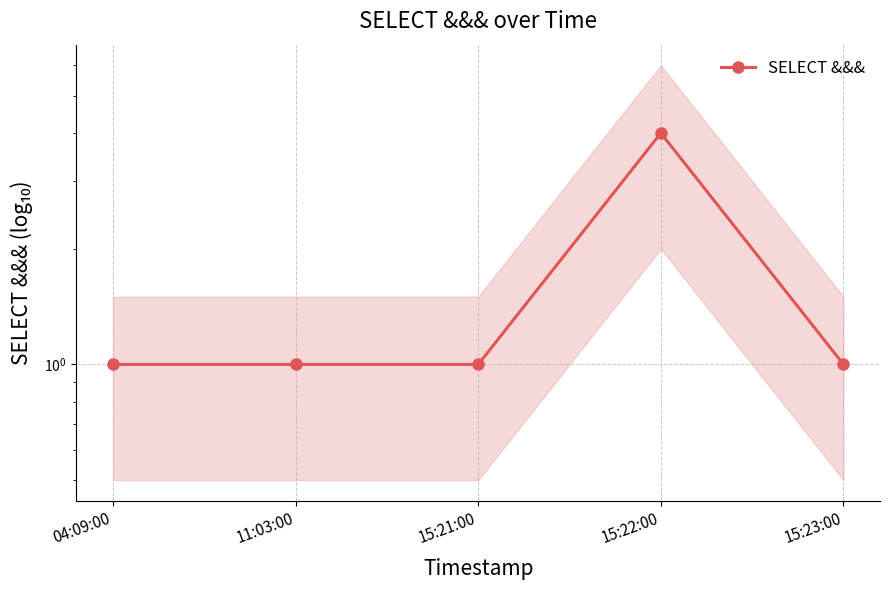

What is the approximate value at 11:03:00?

1